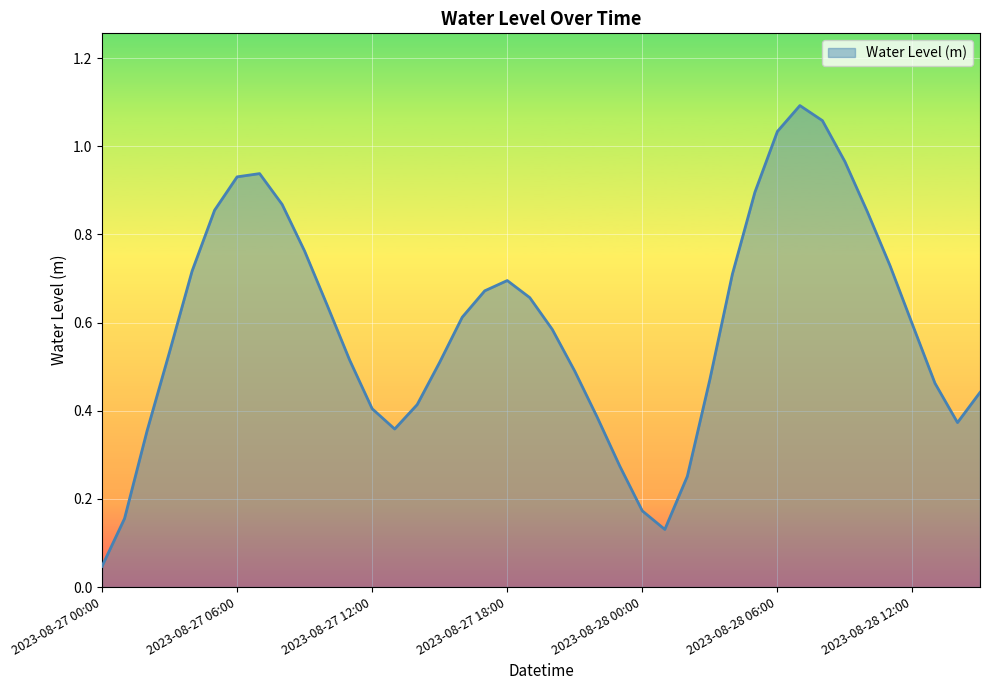

Does the chart display data point markers on the line(s)?

No